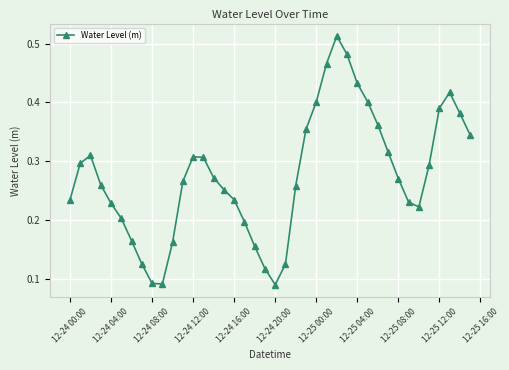

What is the sum of all values?

11.0